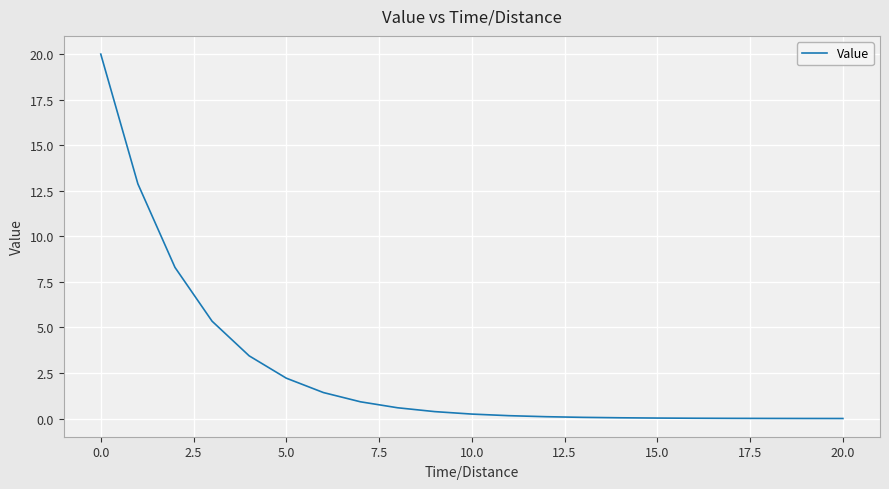

What is the difference between the maximum and minimum values?

20.0